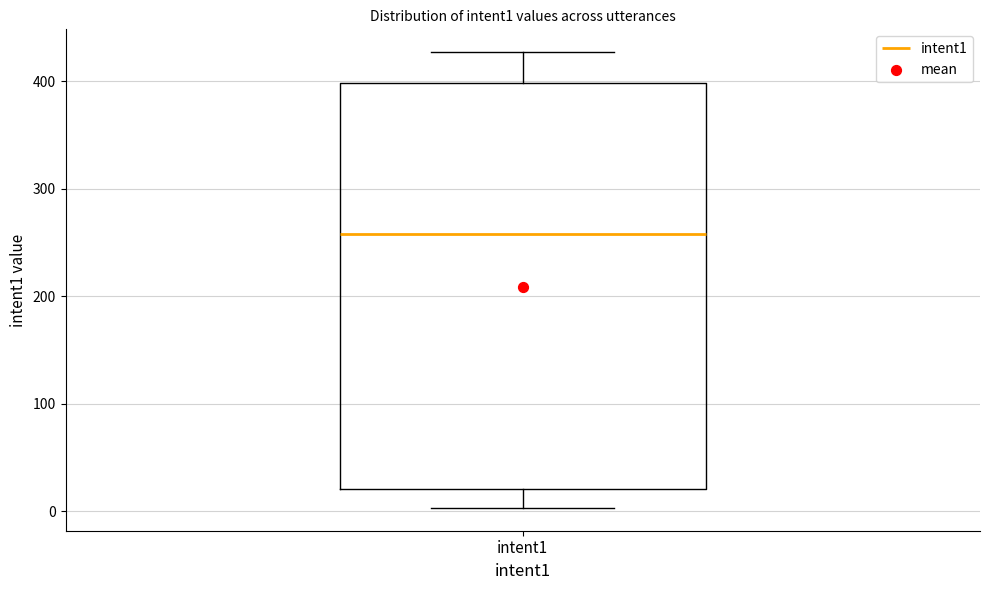

Read this box plot against the y-axis: the position of the median line, the range covered by the box, and the ends of both whiskers. The values are not printed on the chart, so give them approximately, as read against the axis.

median 260, box 20 to 400, whiskers 0 to 430